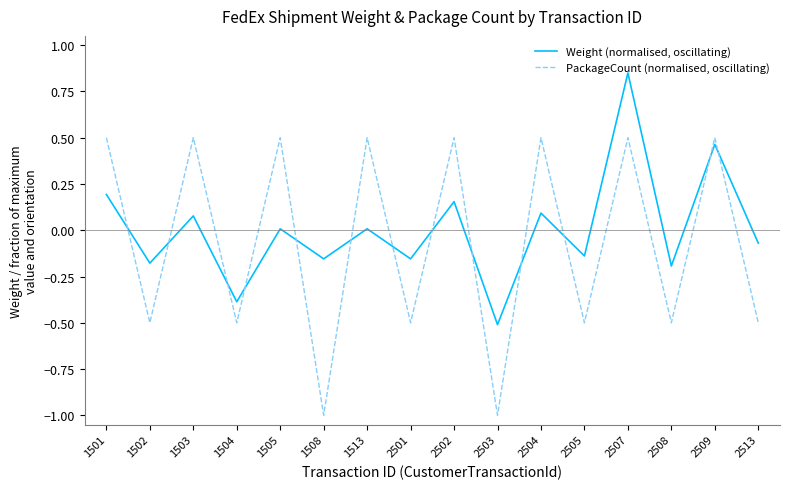

At which category is the sum across all series the highest?

2507